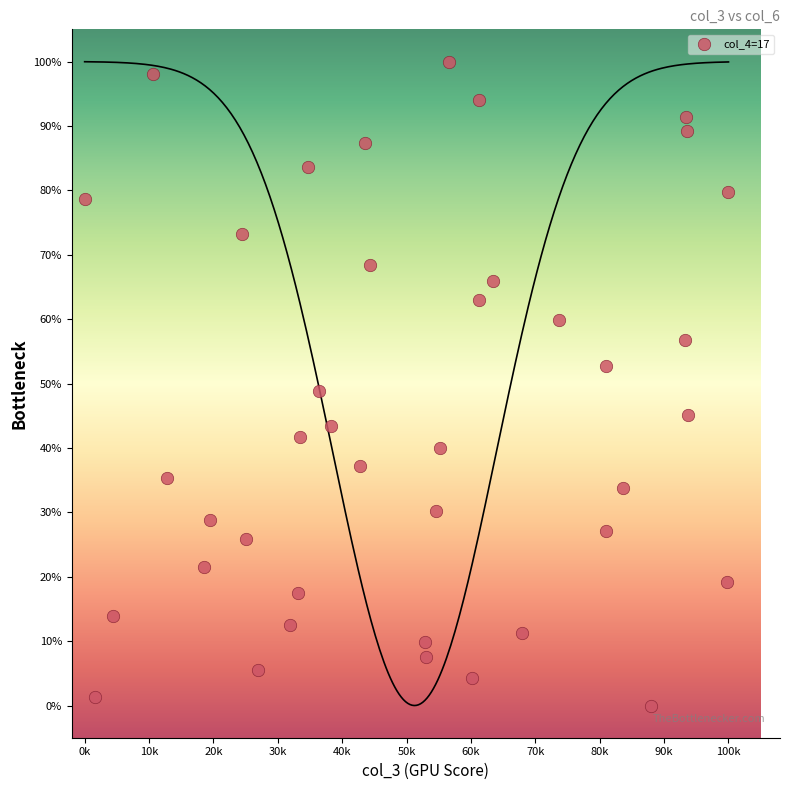

What Y value in the scatter plot is closest to 50?

48.8